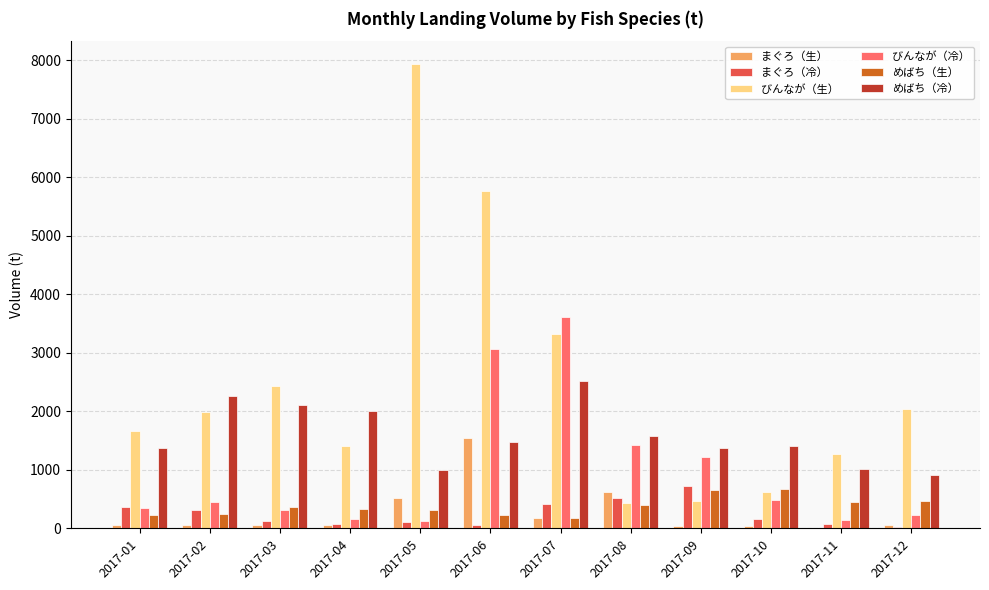

What is the greatest value displayed?

7927.9